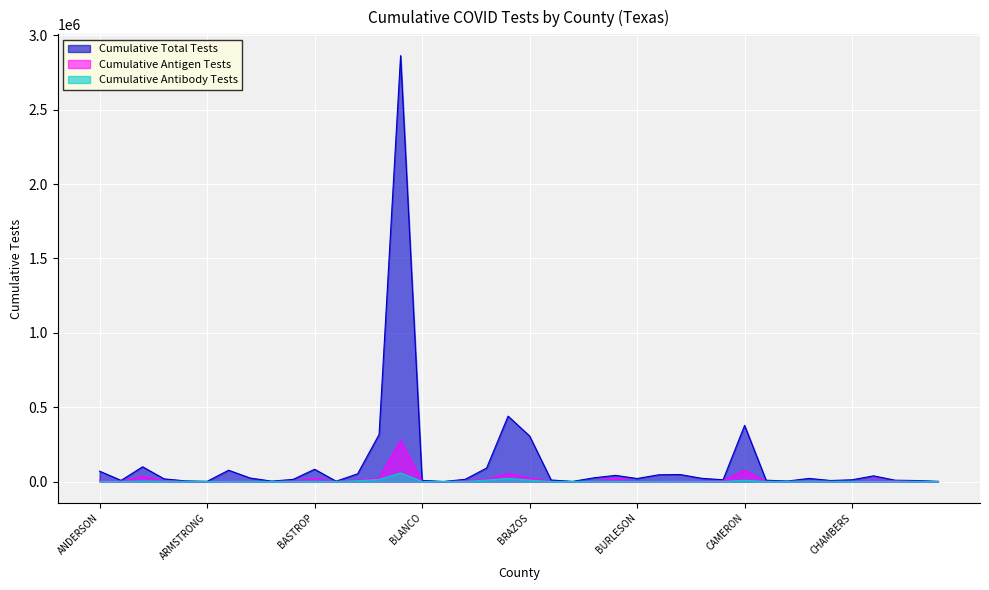

In Cumulative Total Tests, how many points are higher than both neighbors (excluding endpoints)?

10